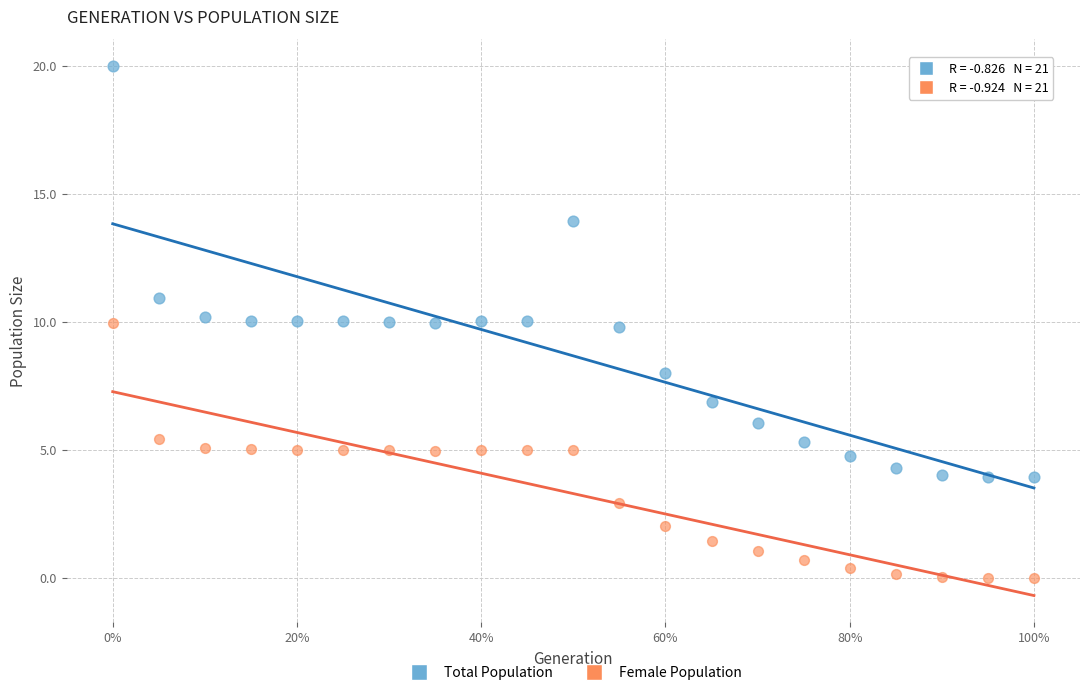

What are all the series names shown in the legend?

Total Population, Female Population